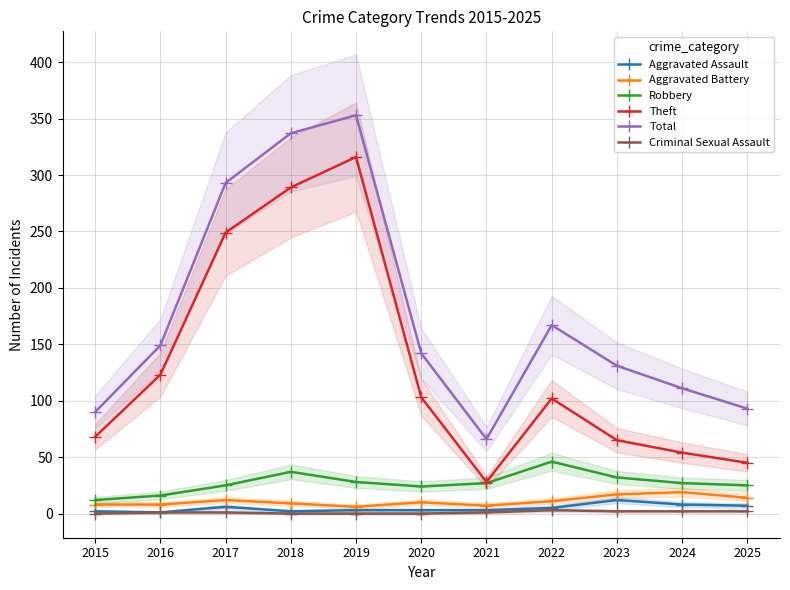

The Theft series shows 45 at 2025. True or false?

True